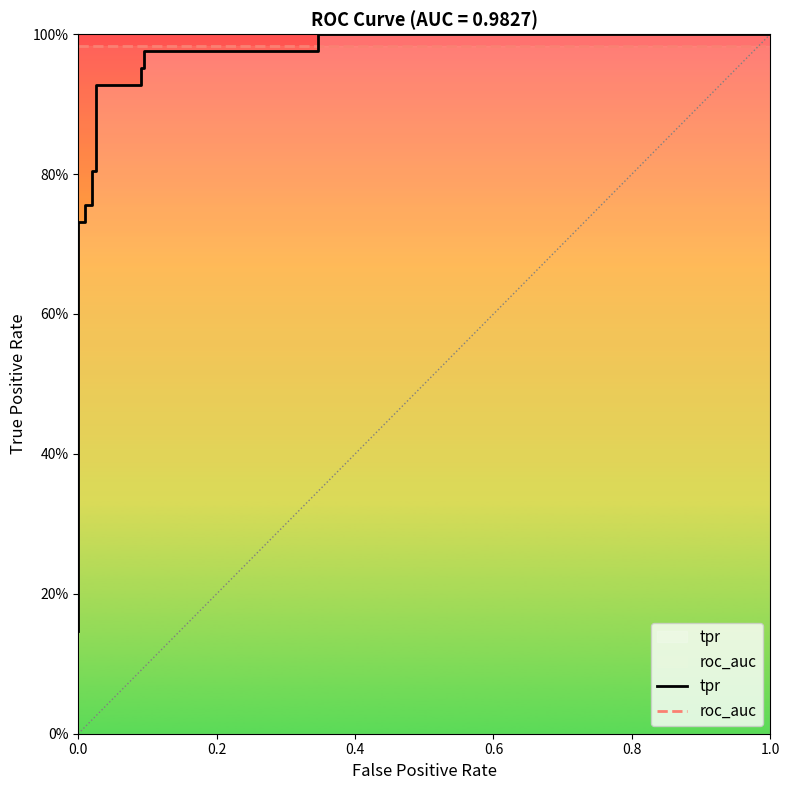

The value of tpr at 1.0 is 1.5. True or false?

False